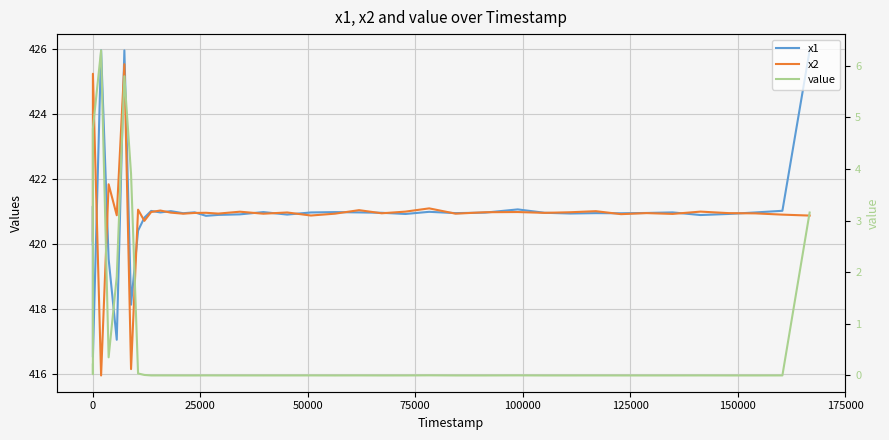

What is the minimum value for x1?

416.5